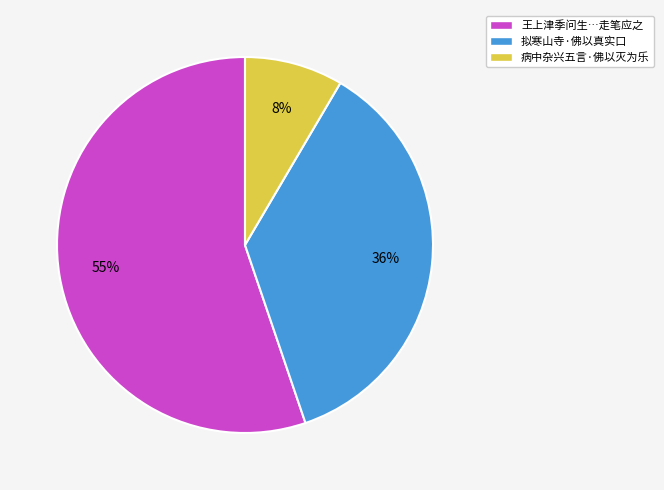

What is the majority slice?

王上津季问生…走笔应之